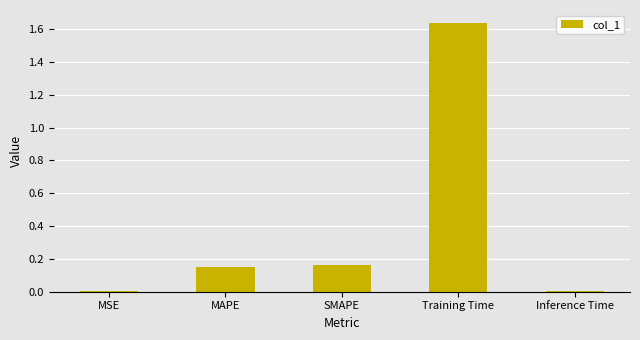

At which category does the chart reach its peak across all series?

Training Time